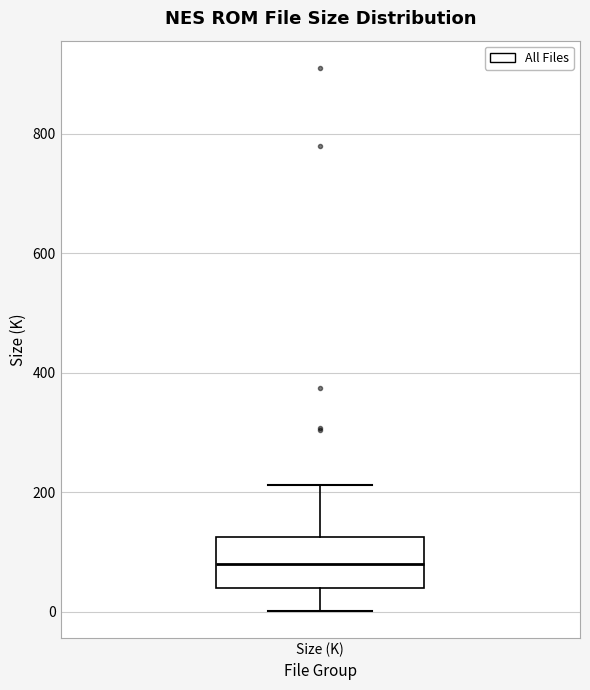

Where is the lower edge of the box for Size (K) on the y-axis? The values are not printed on the chart, so give them approximately, as read against the axis.

40